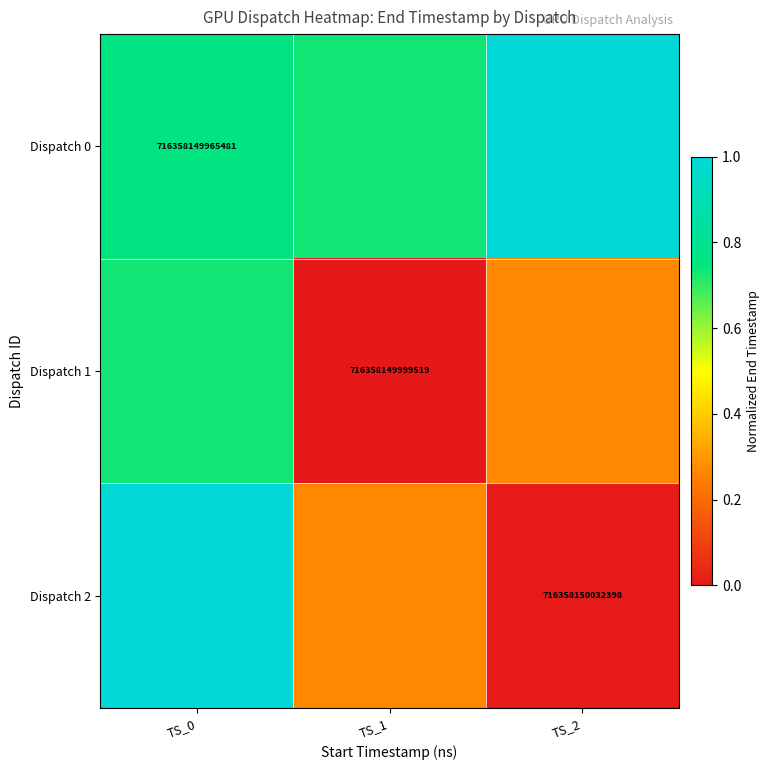

Is the value of Dispatch 0 at TS_0 greater than the value of Dispatch 2 at TS_2?

No